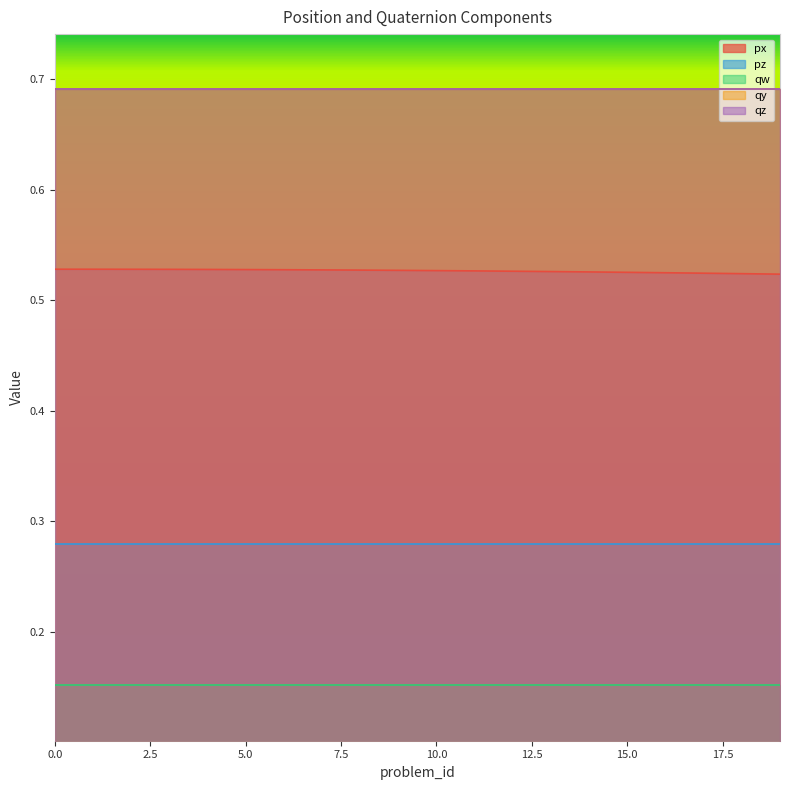

Is it true that pz equals 0.3 at 12?

True